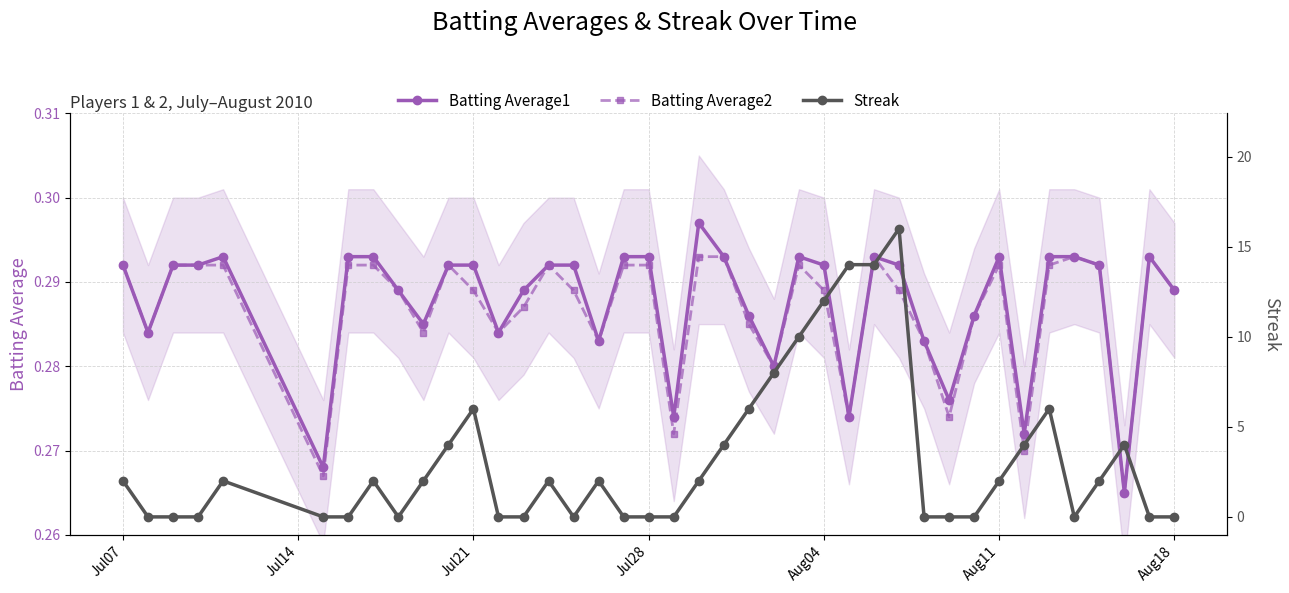

Count the Batting Average1 values in the range 0 to 1.

40